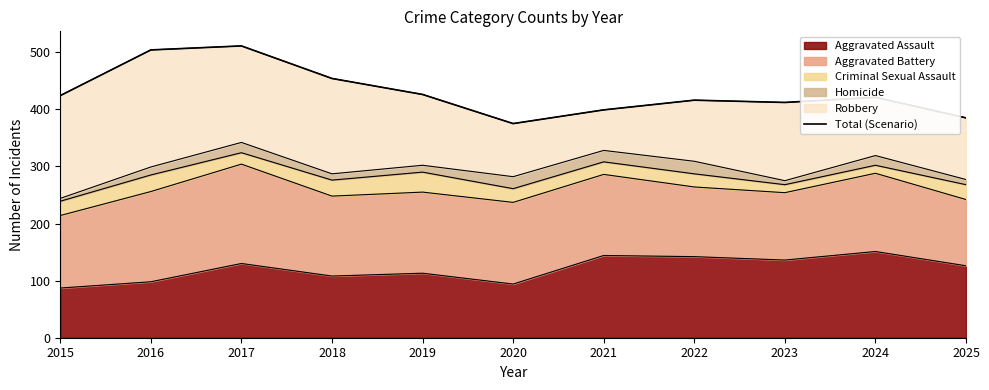

Between 2019 and 2024, which is larger?

2019